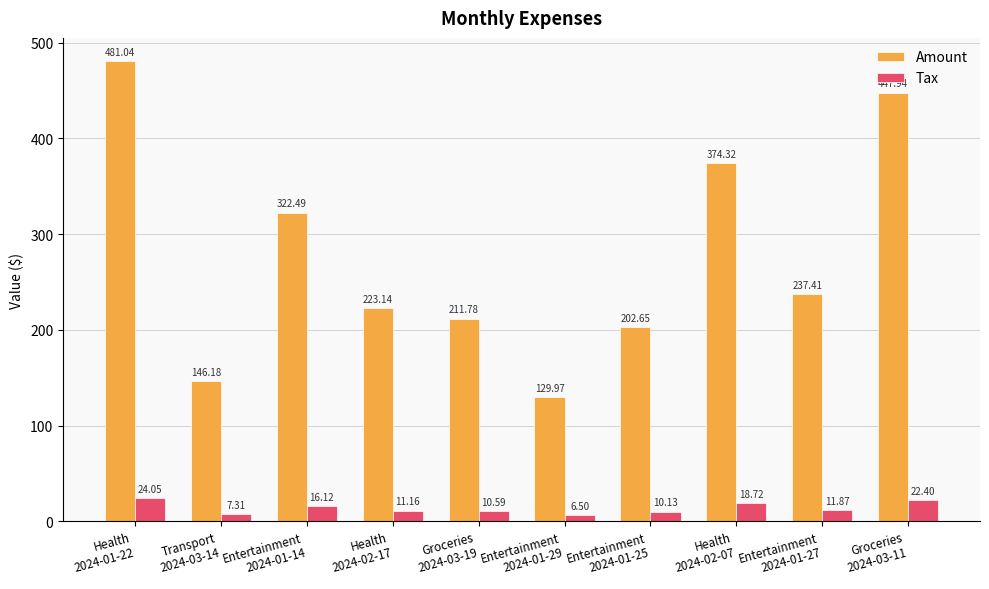

At how many categories does at least one series exceed 231?

5